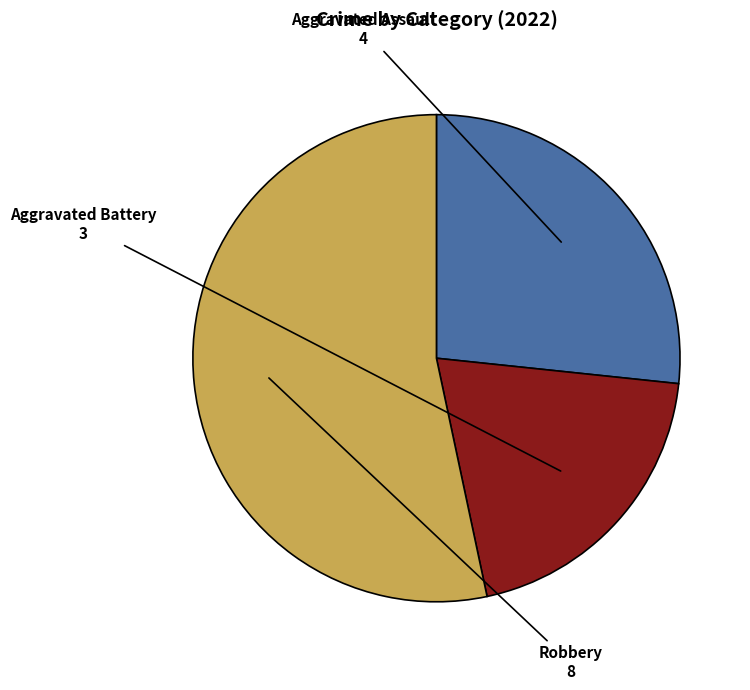

Does any single category account for the majority?

Yes